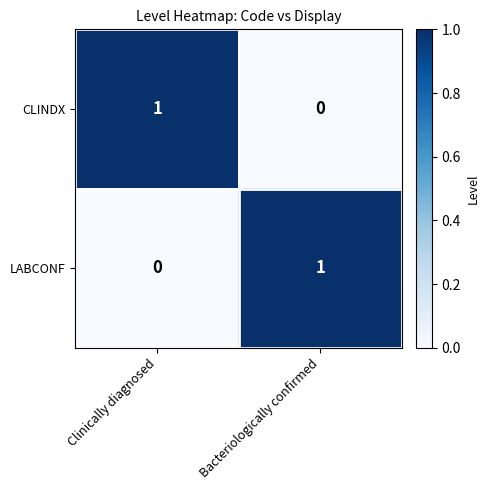

What is the total value across all series at Clinically diagnosed?

1